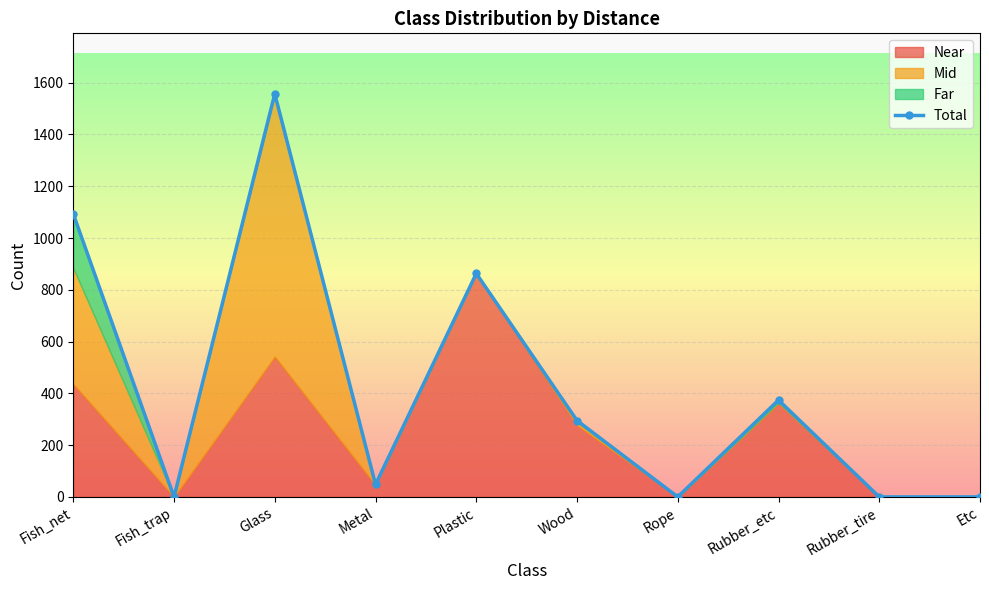

What is the sum of all values?

4230